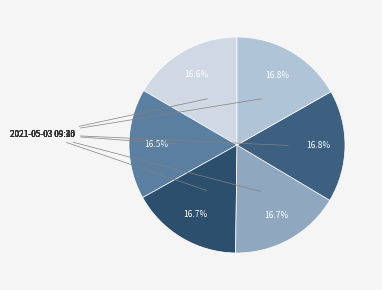

How many slices are in this pie chart?

6